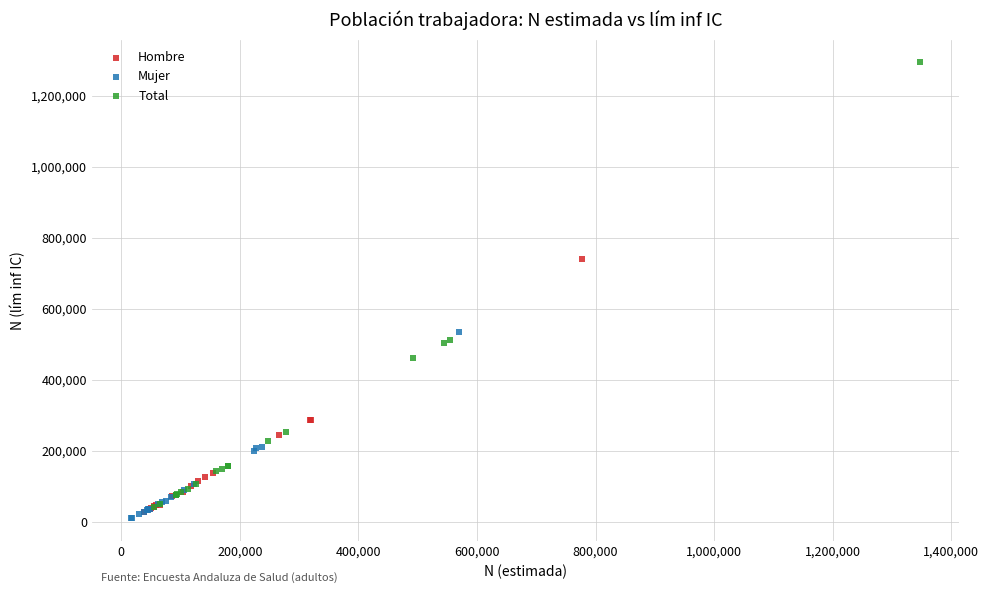

Which series has the largest Y range (max minus min)?

Total